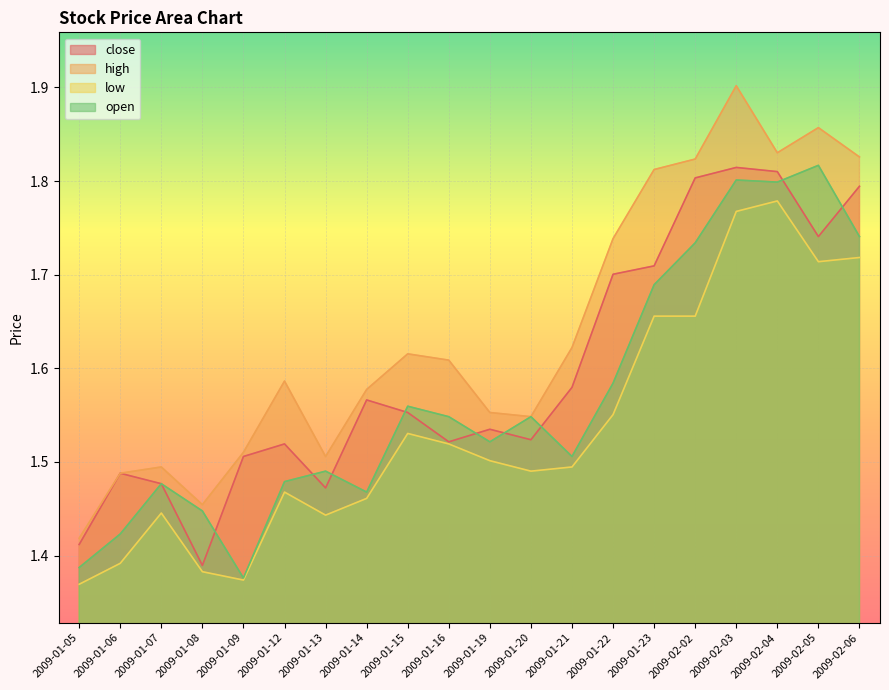

Reading right to left, what are all the values shown in this chart?

close: 1.8	1.7	1.8	1.8	1.8	1.7	1.7	1.6	1.5	1.5	1.5	1.6	1.6	1.5	1.5	1.5	1.4	1.5	1.5	1.4
high: 1.8	1.9	1.8	1.9	1.8	1.8	1.7	1.6	1.5	1.6	1.6	1.6	1.6	1.5	1.6	1.5	1.5	1.5	1.5	1.4
low: 1.7	1.7	1.8	1.8	1.7	1.7	1.6	1.5	1.5	1.5	1.5	1.5	1.5	1.4	1.5	1.4	1.4	1.4	1.4	1.4
open: 1.7	1.8	1.8	1.8	1.7	1.7	1.6	1.5	1.5	1.5	1.5	1.6	1.5	1.5	1.5	1.4	1.4	1.5	1.4	1.4